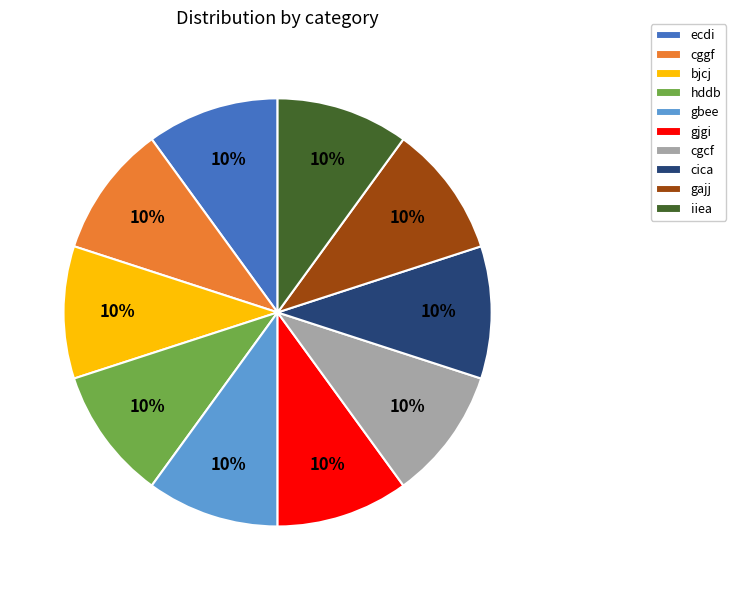

To the nearest percent, what is the combined percentage of hddb and ecdi?

20%